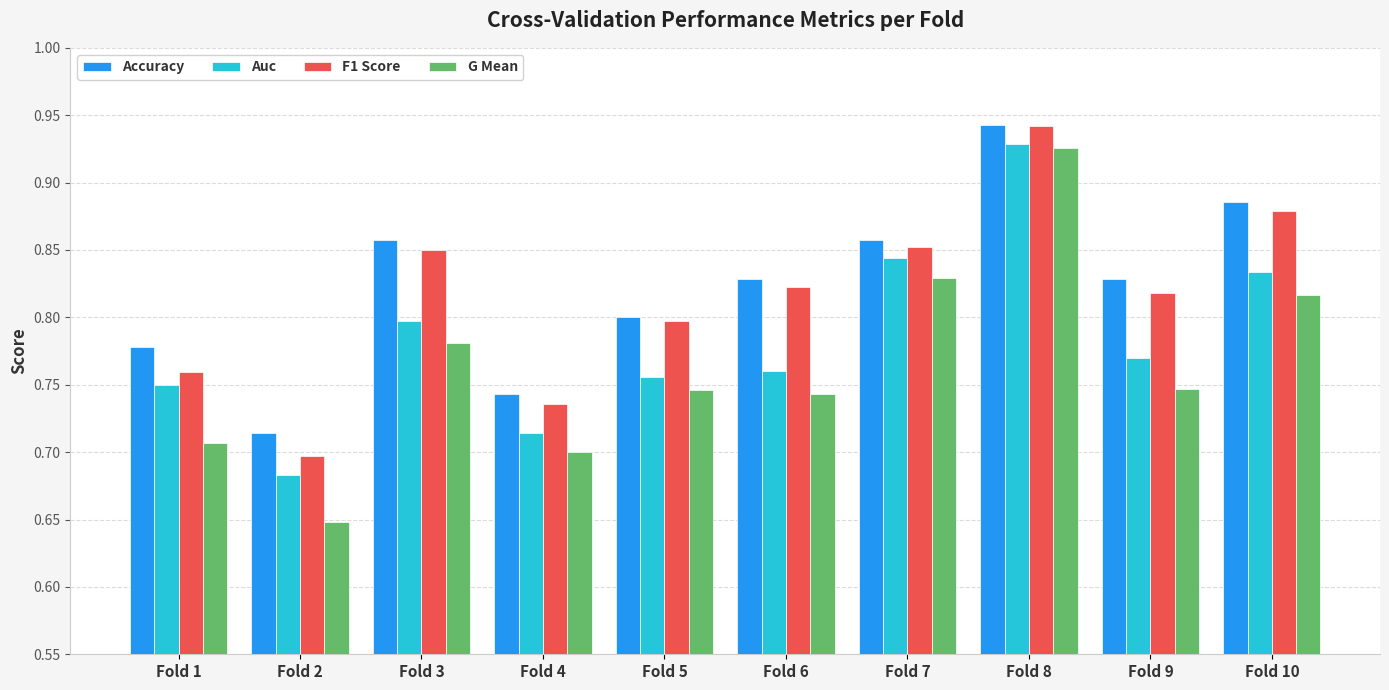

Which series changed the most between Fold 7 and Fold 8?

G Mean